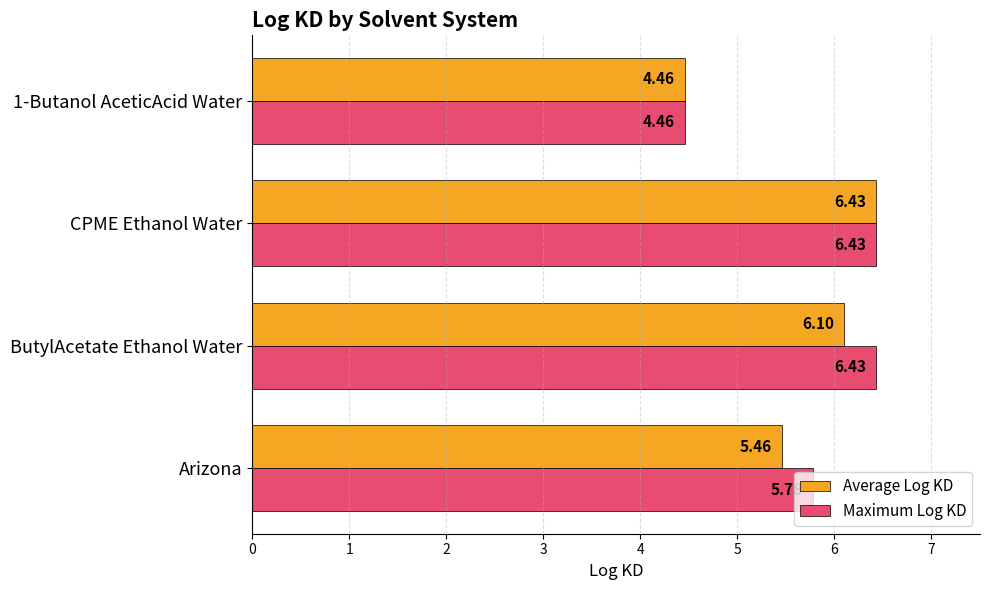

What is the average value of the Maximum Log KD series?

5.8